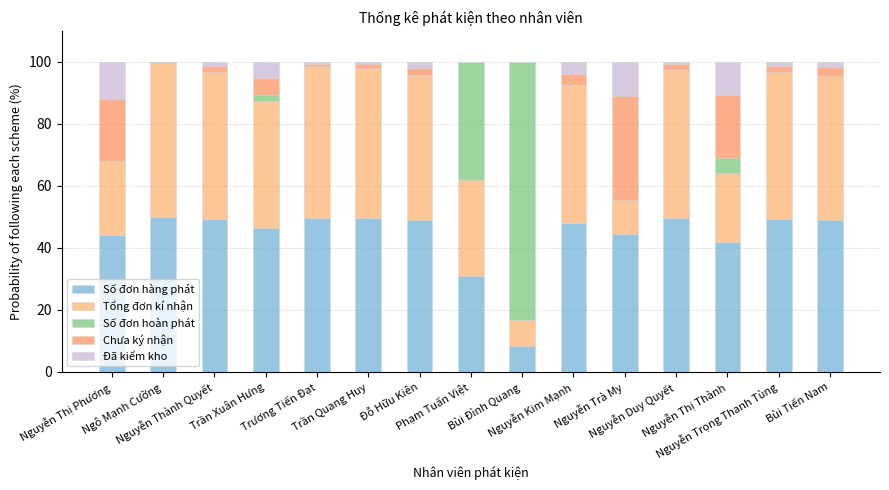

What is the sum of the Số đơn hàng phát values at Đỗ Hữu Kiên and Trần Xuân Hưng?

95.3